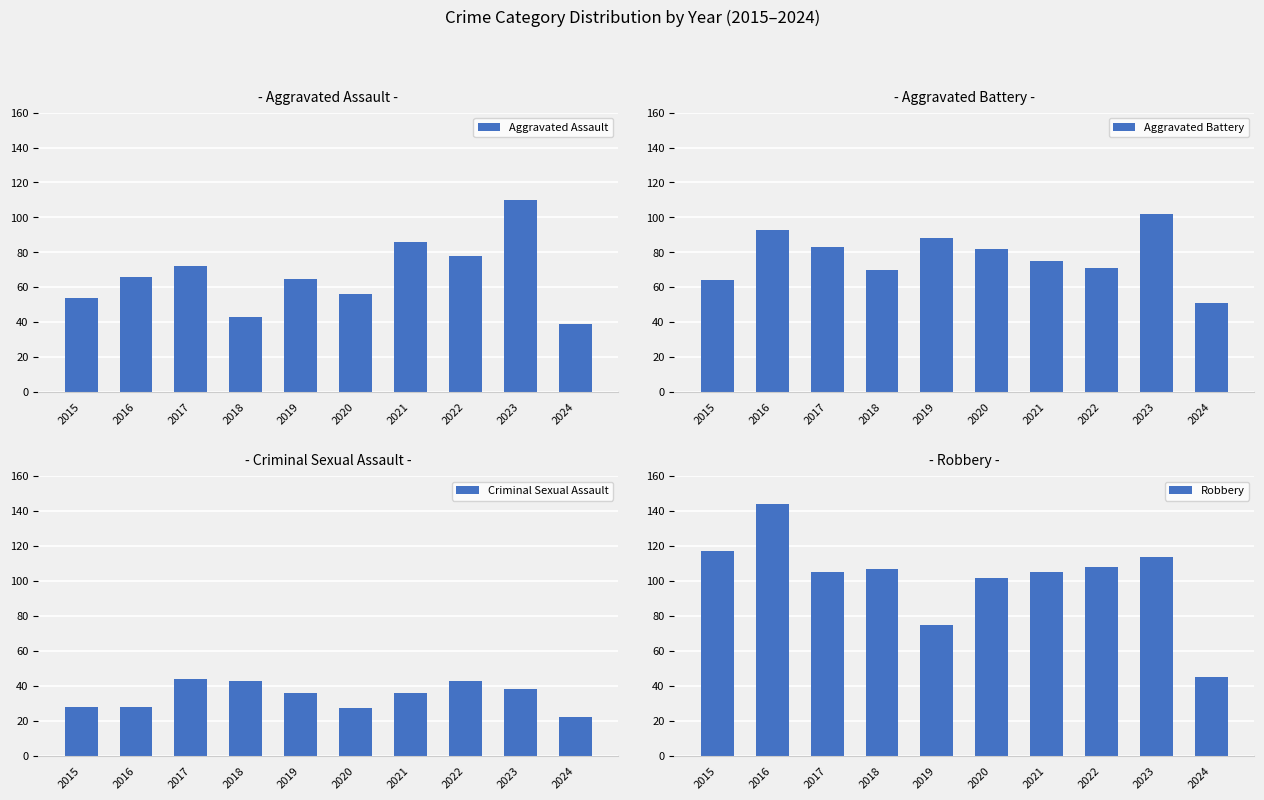

How many groups of bars are there?

10